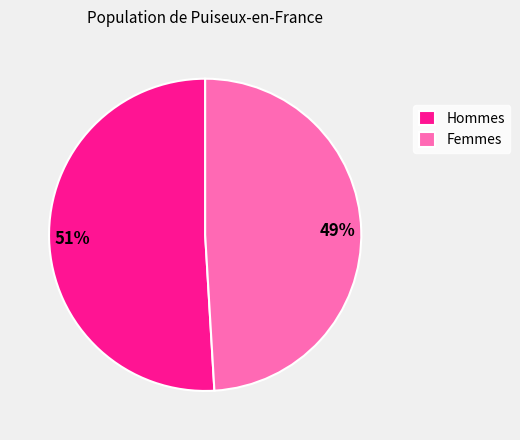

What percentage is the Hommes slice, to the nearest percent?

51%